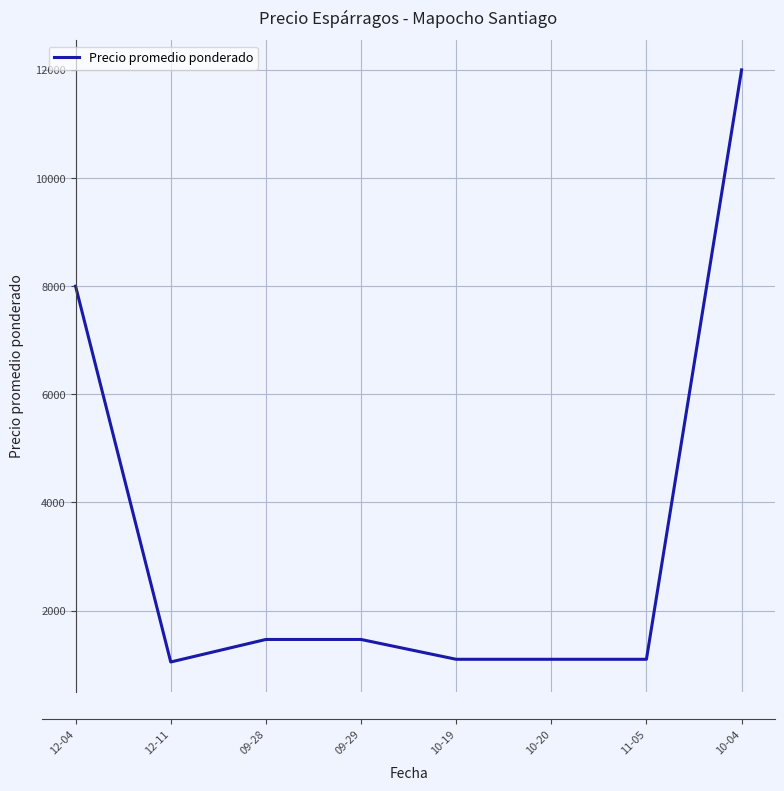

Where is the first local minimum?

12-11